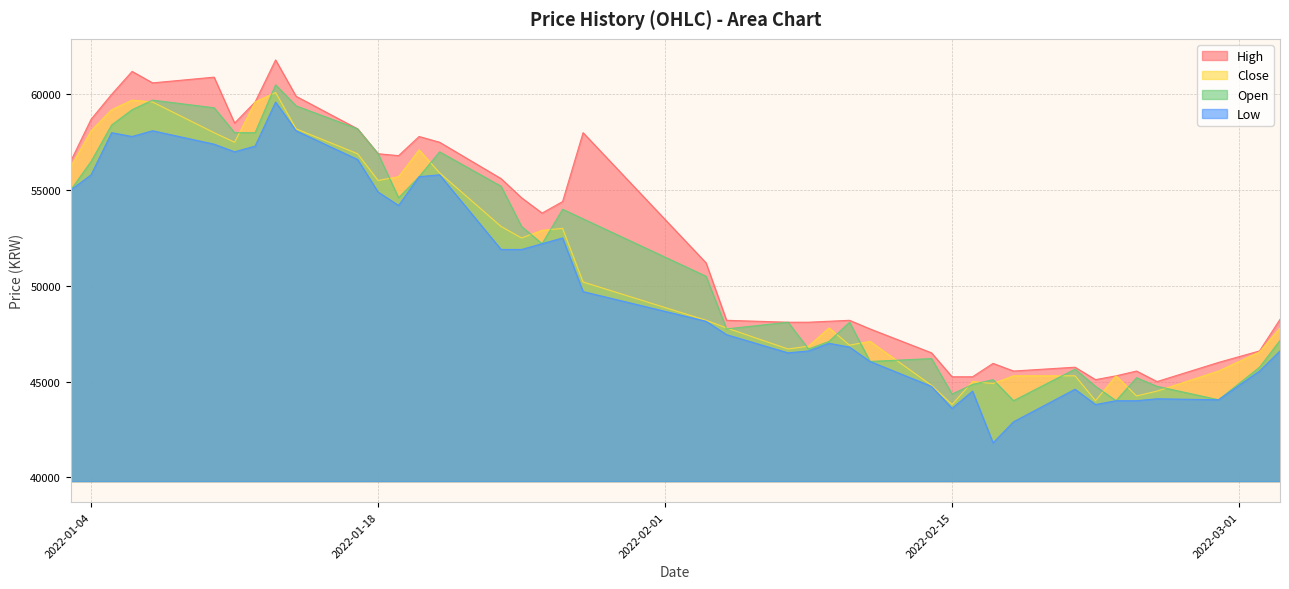

The value of Low at 2022-01-18 is 54900. True or false?

True